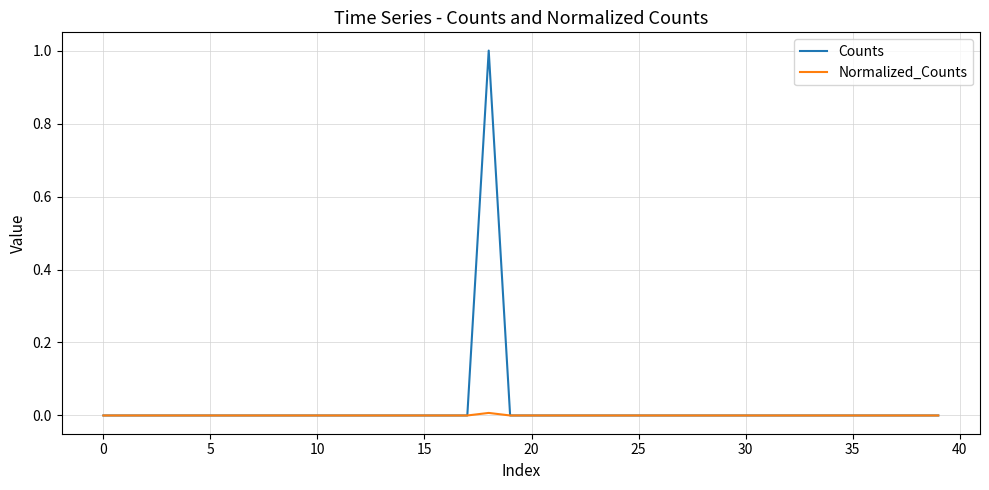

Which series has the largest range (max minus min)?

Counts